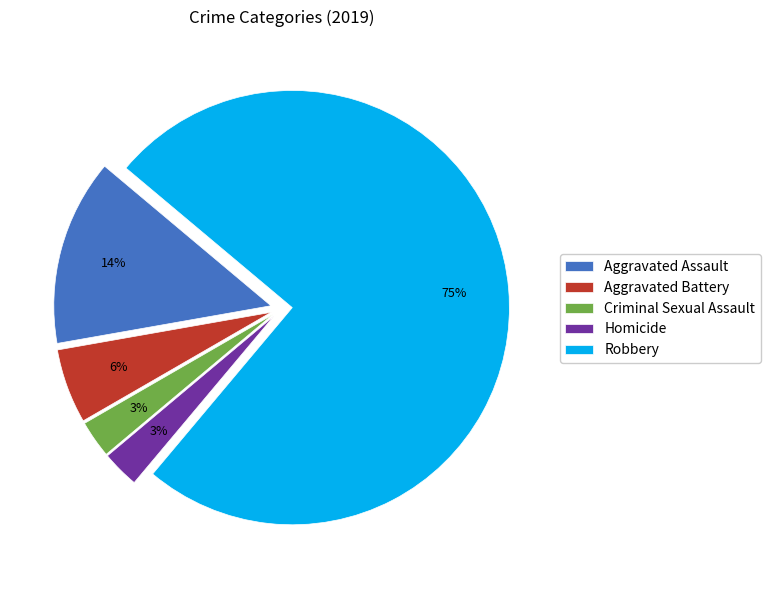

True or false: Criminal Sexual Assault accounts for 3% of the total.

True